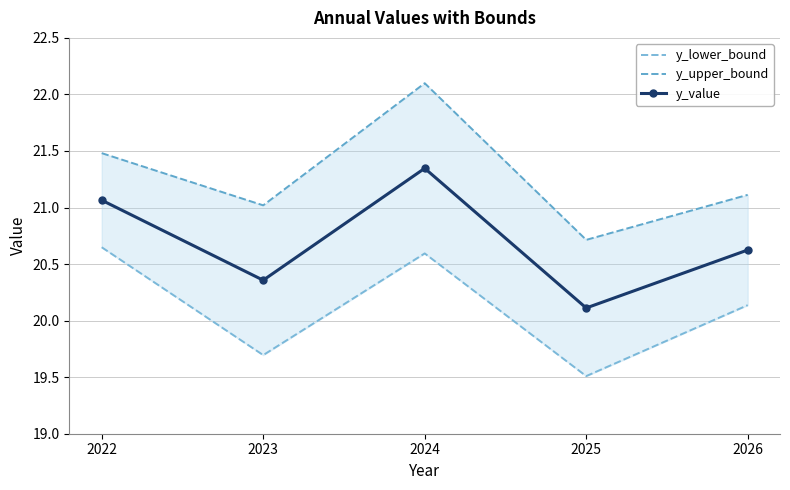

What value does the y_upper_bound series have at 2023?

21.0